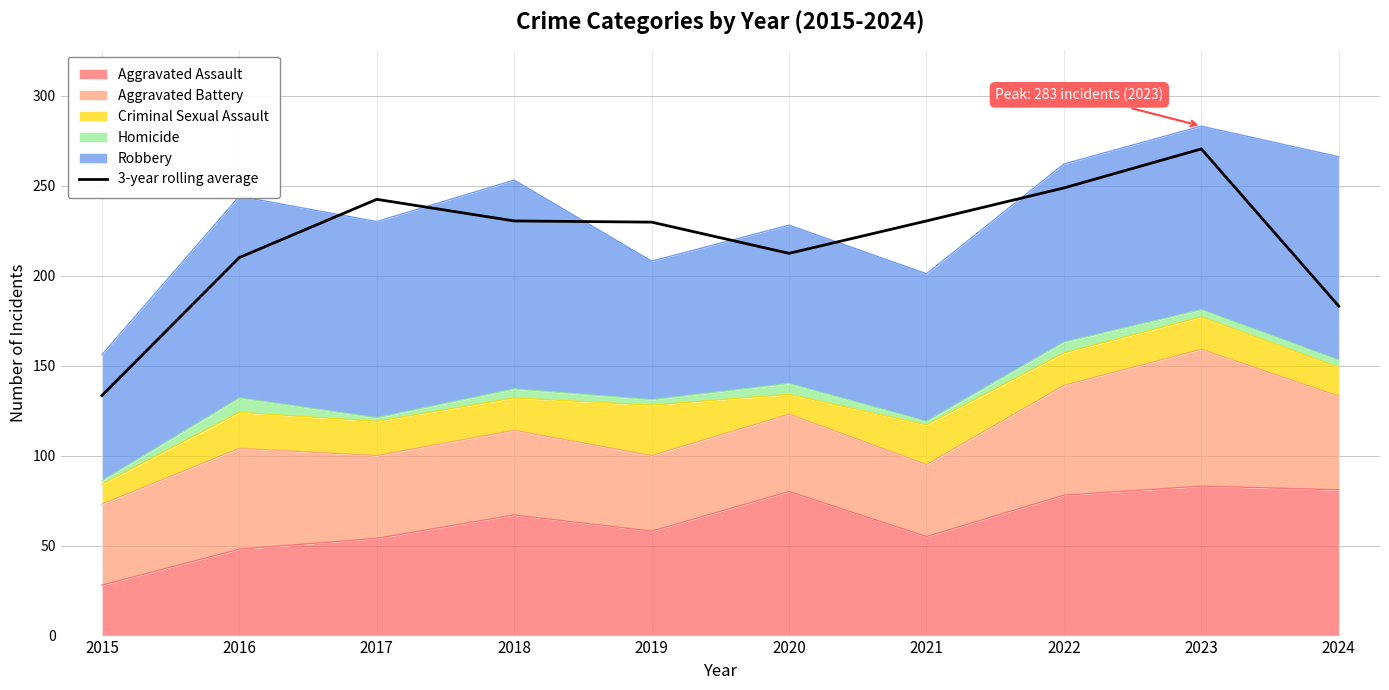

Where does the data first go above 230?

2017